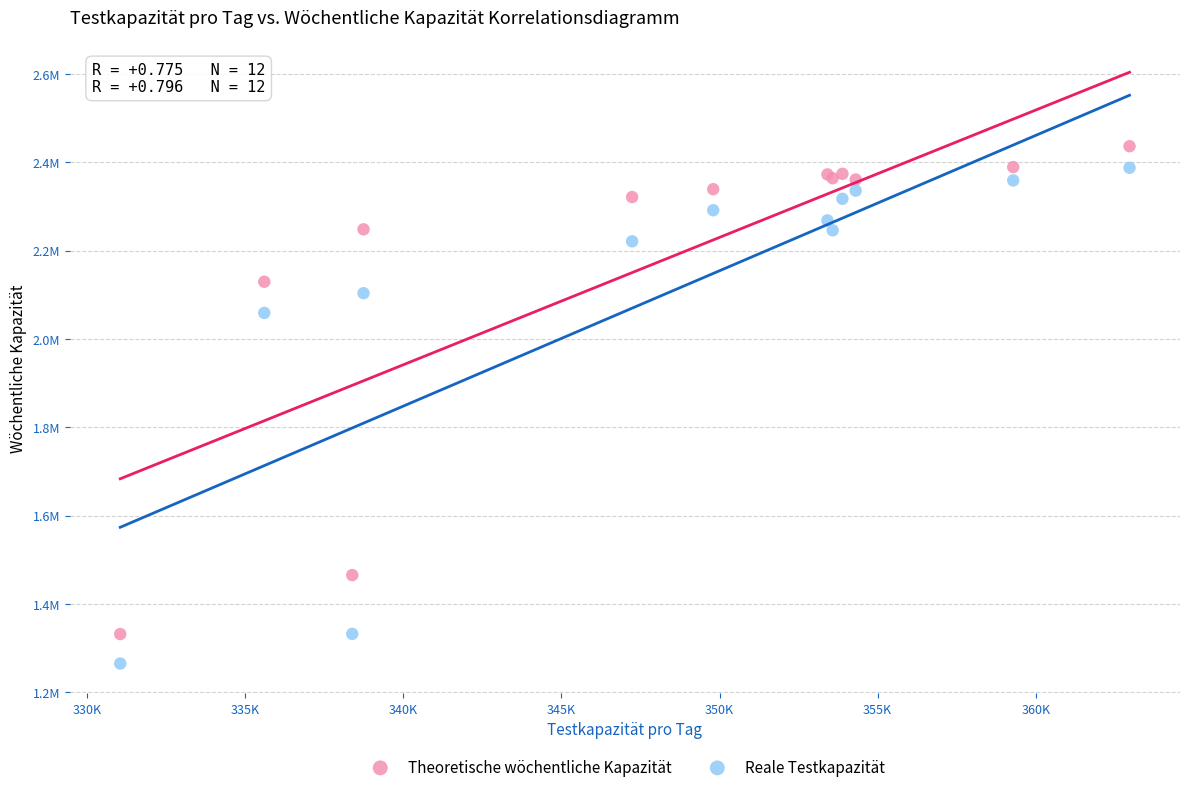

What are all the series names shown in the legend?

Theoretische wöchentliche Kapazität, Reale Testkapazität